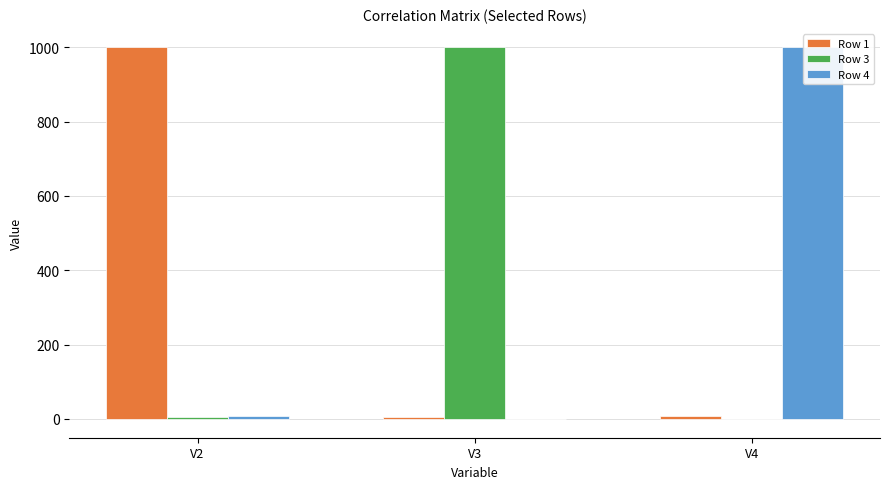

How many bars are there in total?

9